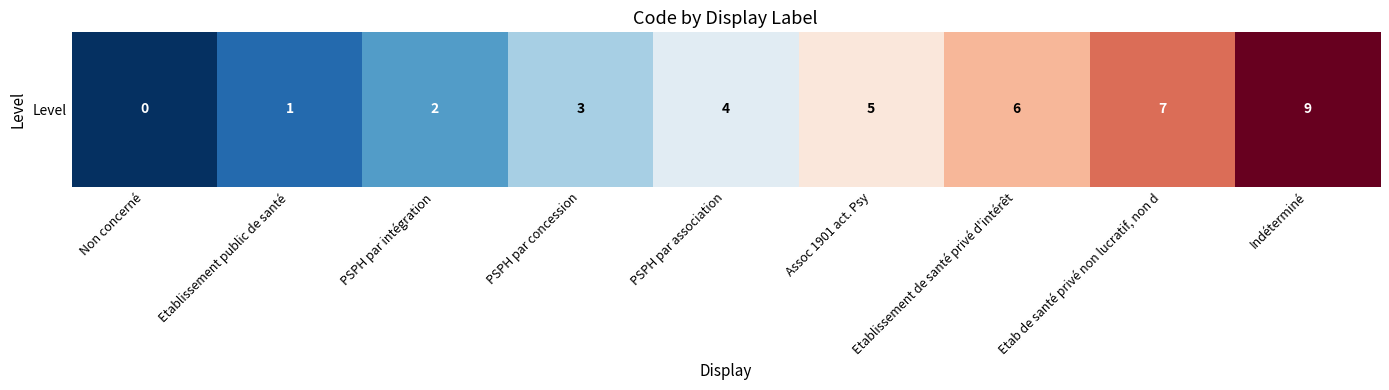

Which category has the lowest value across all series?

Non concerné